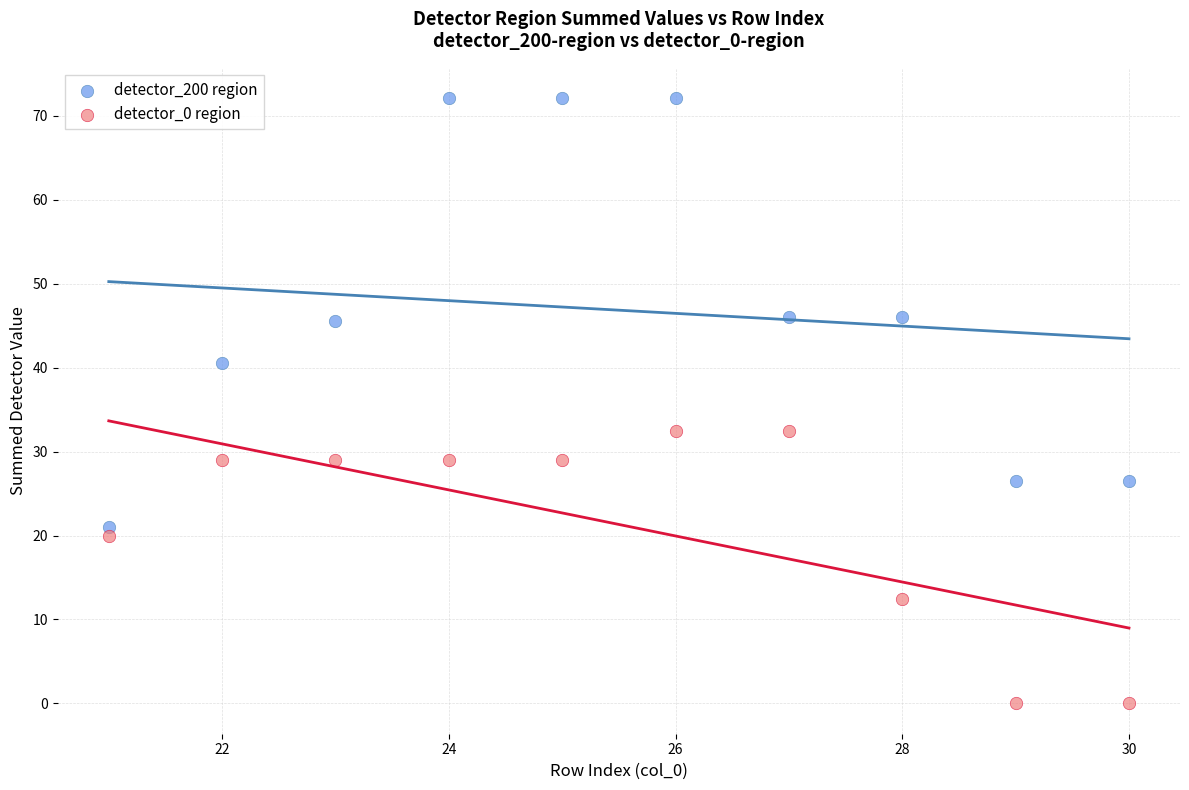

Which series contains the highest Y value?

detector_200 region